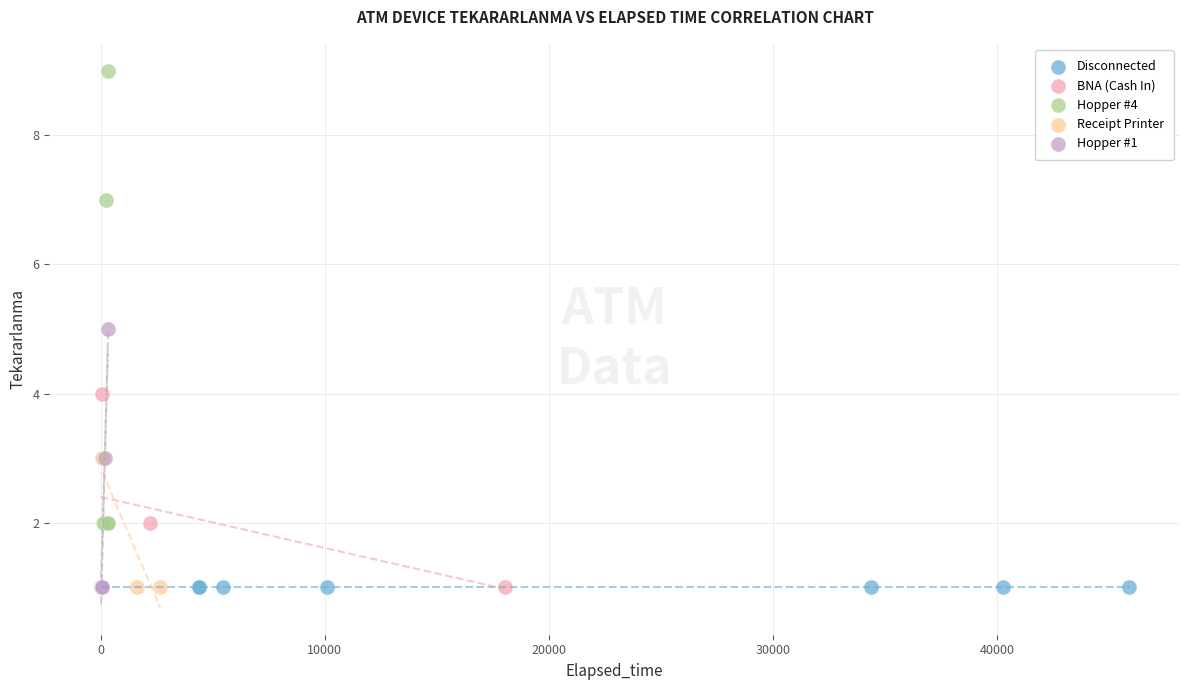

Which series contains the highest Y value?

Hopper #4